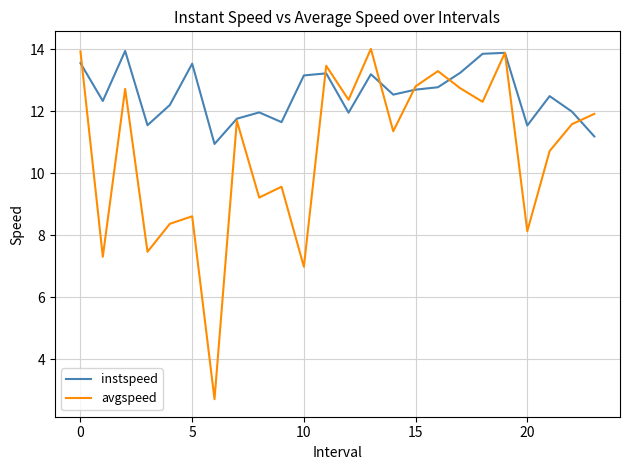

Which series has the largest total across all categories?

instspeed